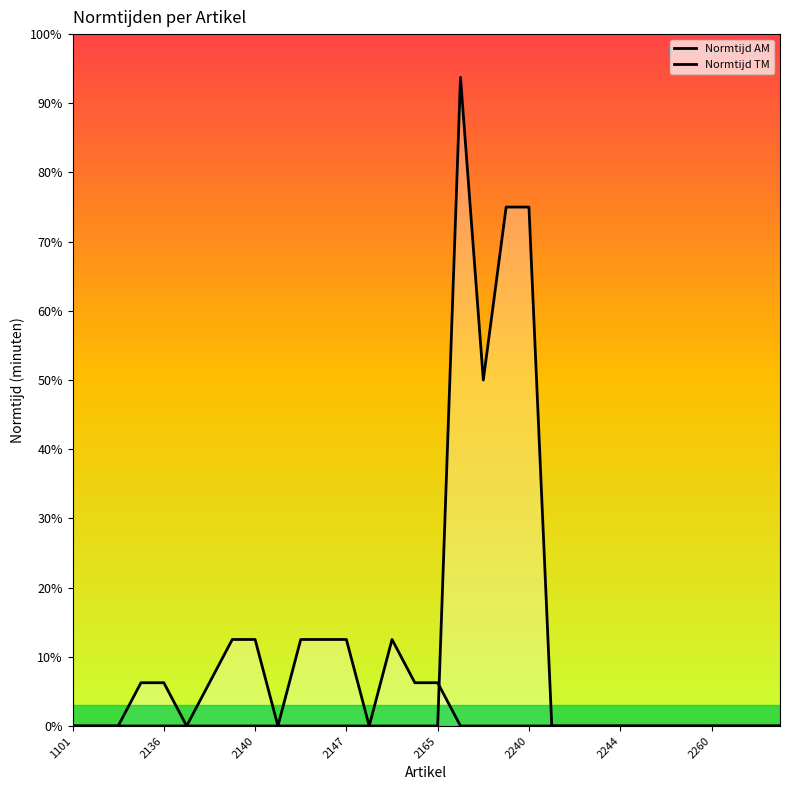

Where is the first local maximum for Normtijd AM?

14